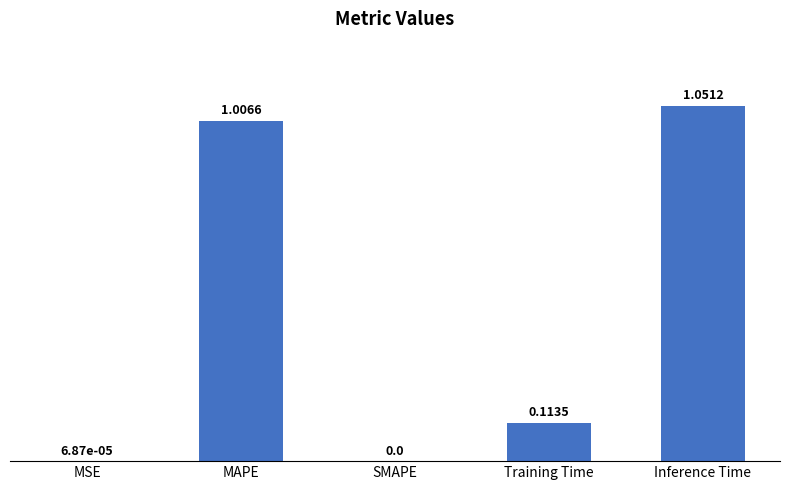

The chart shows a value of 0.0 at MSE. True or false?

True